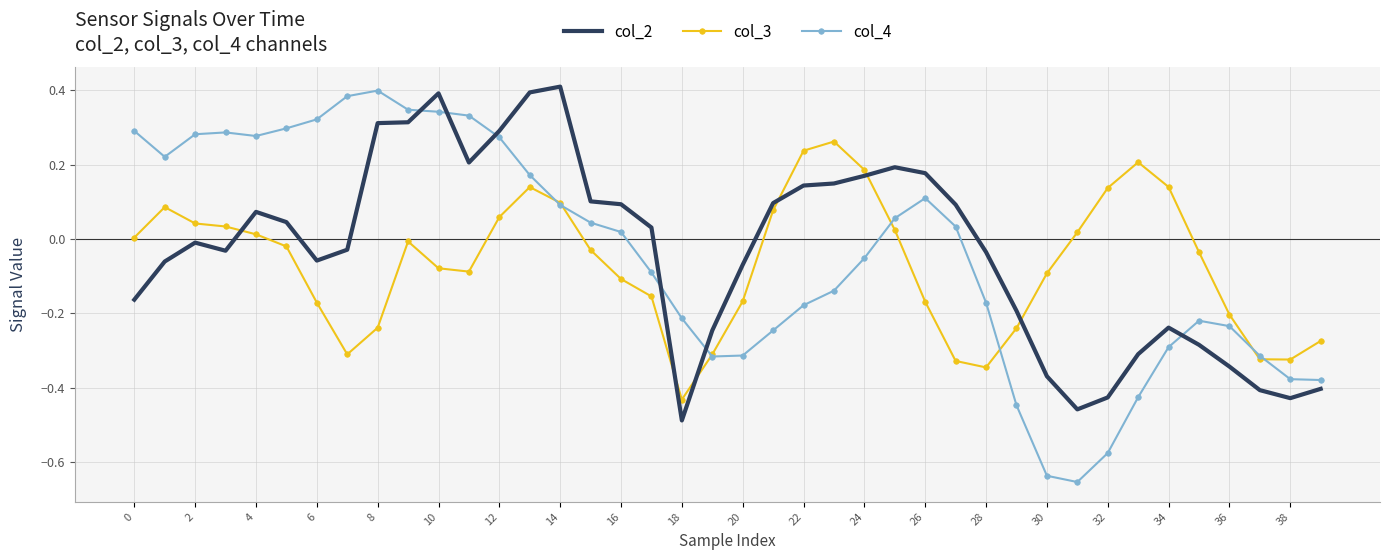

Which series has the largest range (max minus min)?

col_4